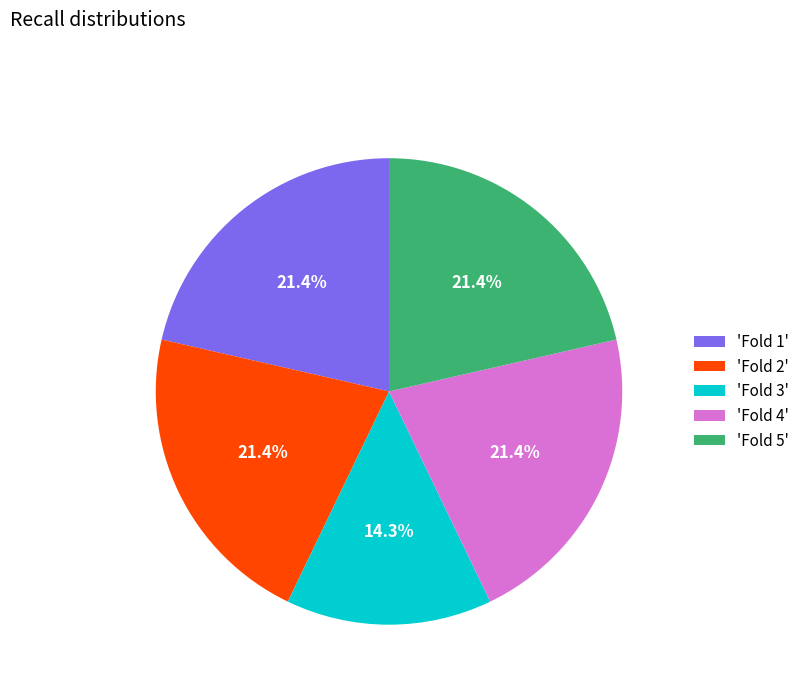

To the nearest percent, what is the average slice percentage?

20%